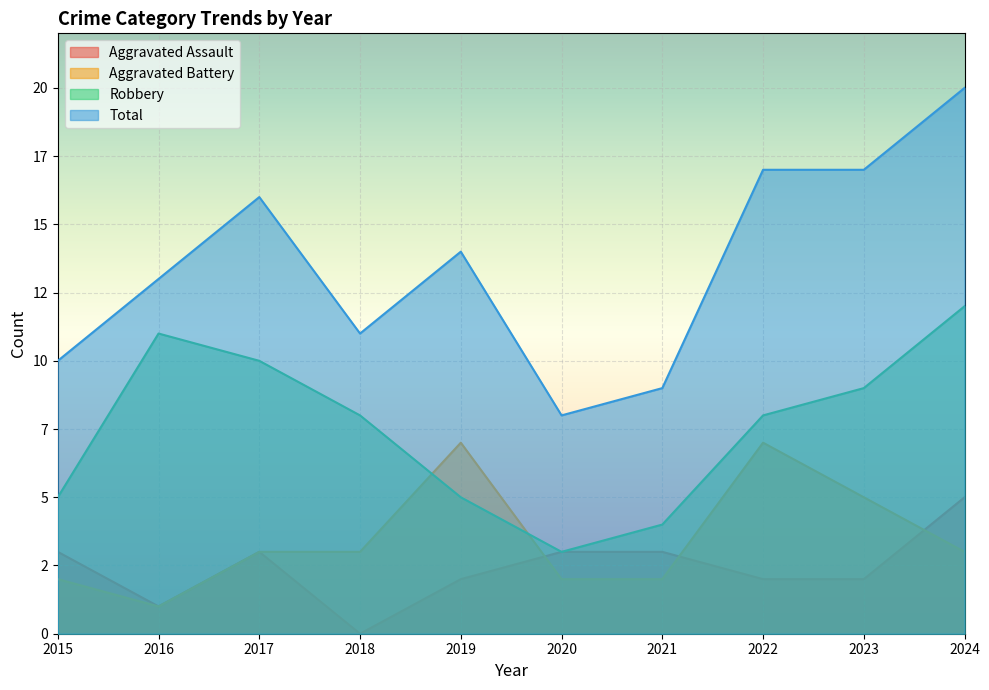

Which series has the largest range (max minus min)?

Total